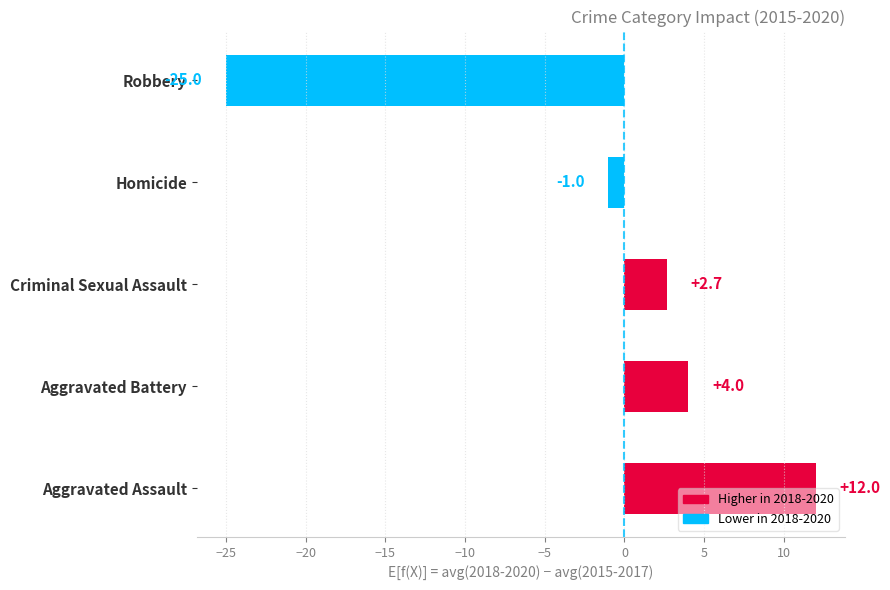

What is the sum of all values?

-7.3